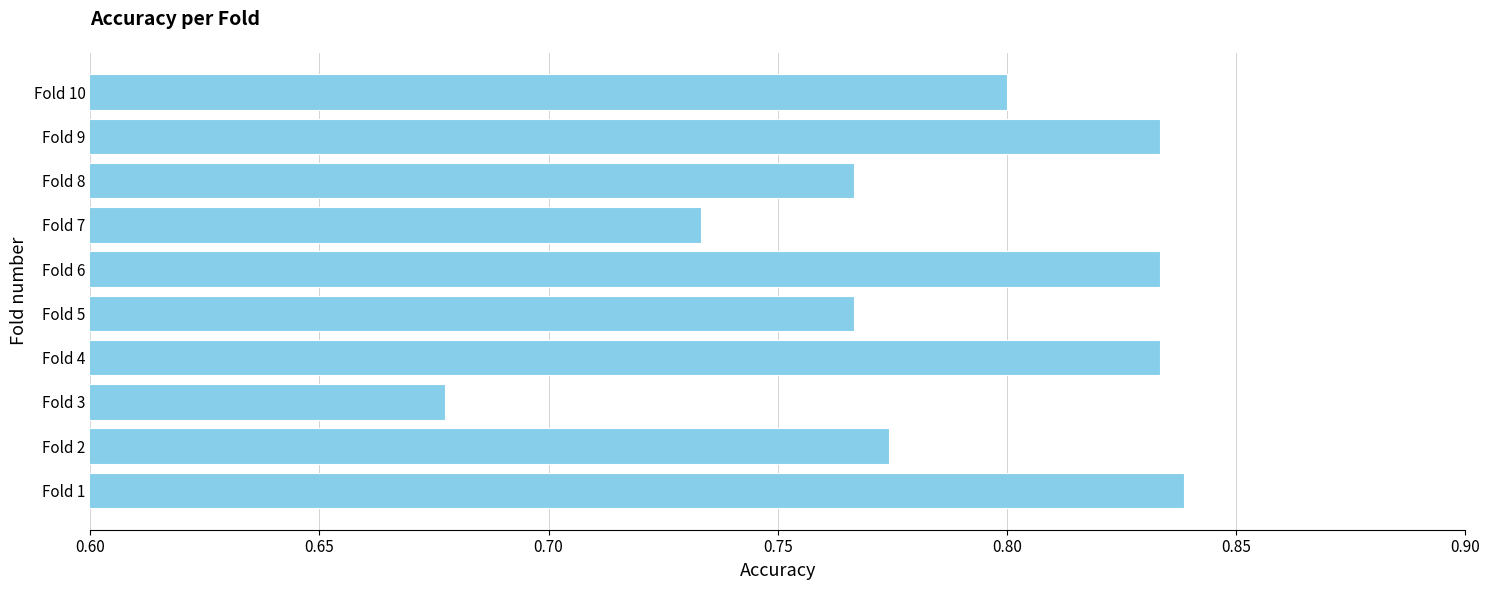

Between Fold 10 and Fold 6, which is larger?

Fold 6